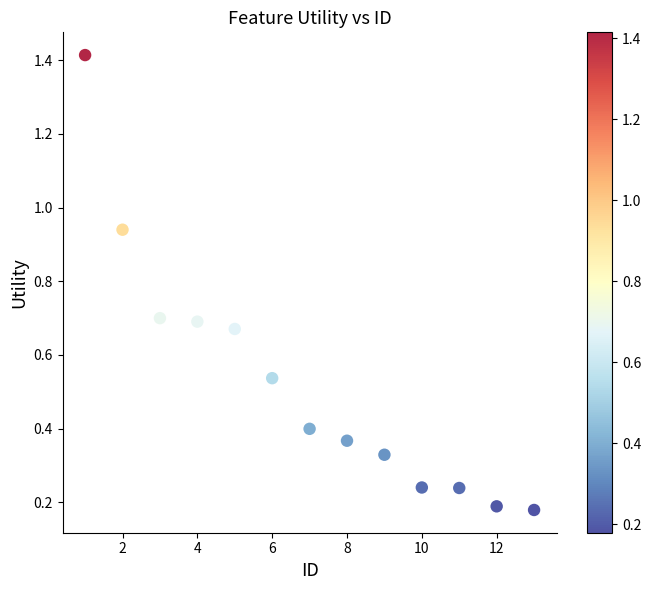

What is the range of Y values (max minus min)?

1.2